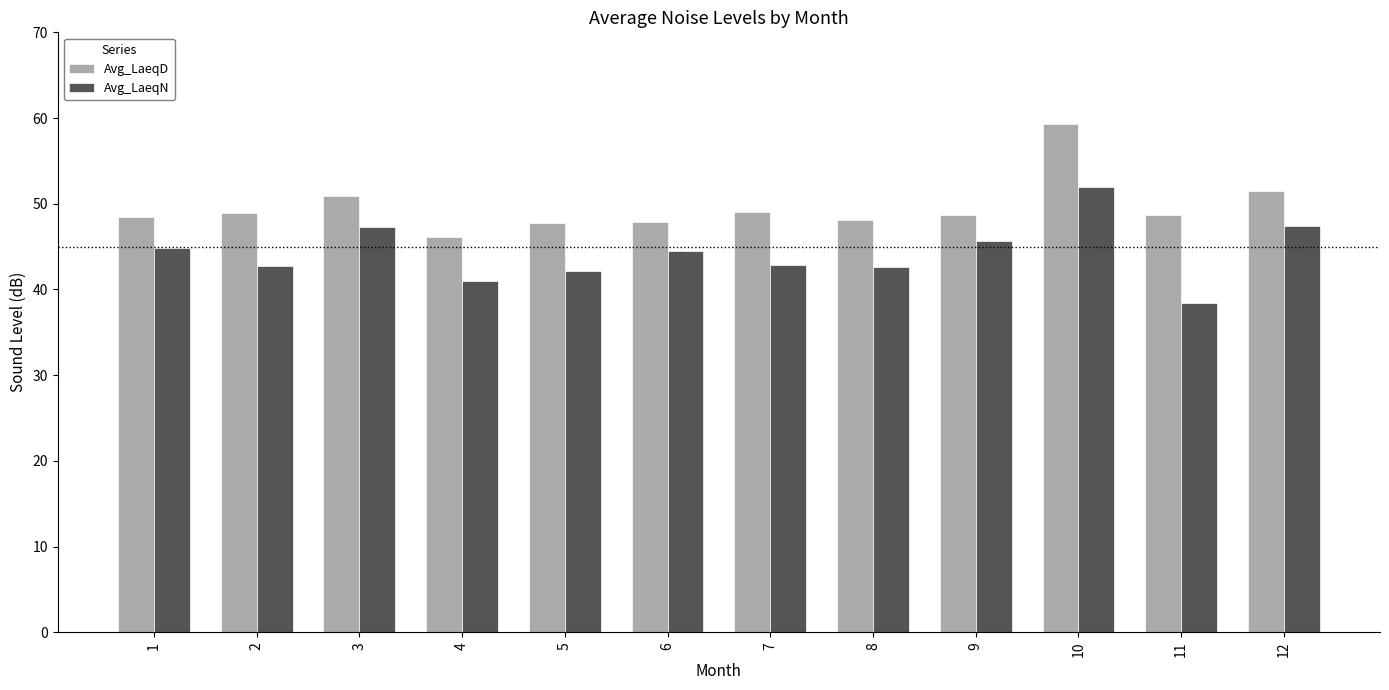

At which label does Avg_LaeqD reach its minimum?

4